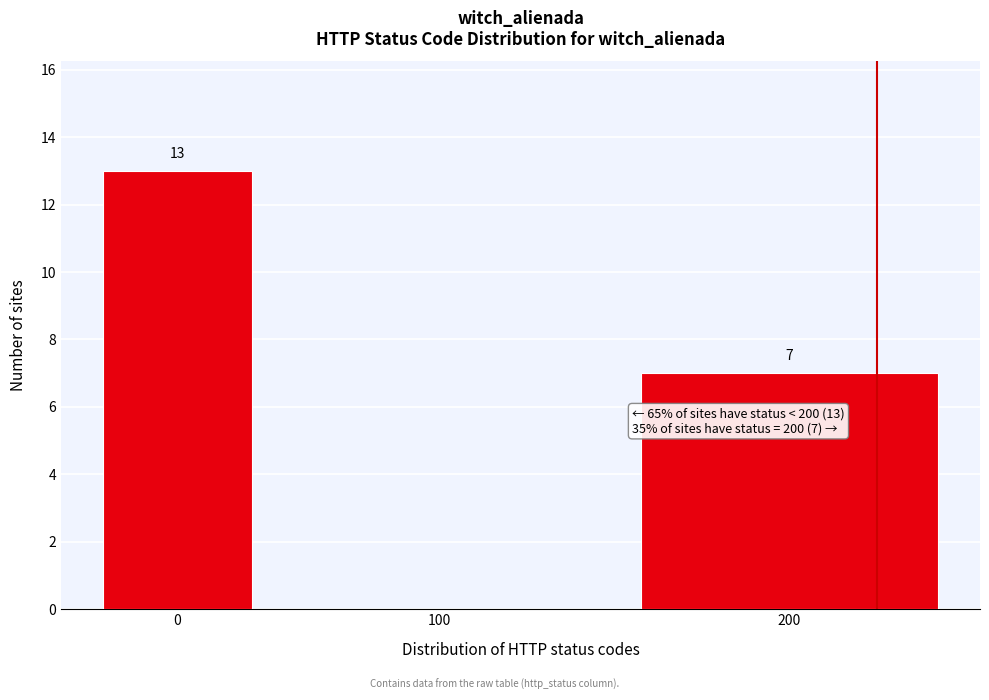

Reading left to right, what are all the values shown in this chart?

0=13	100=0	200=7